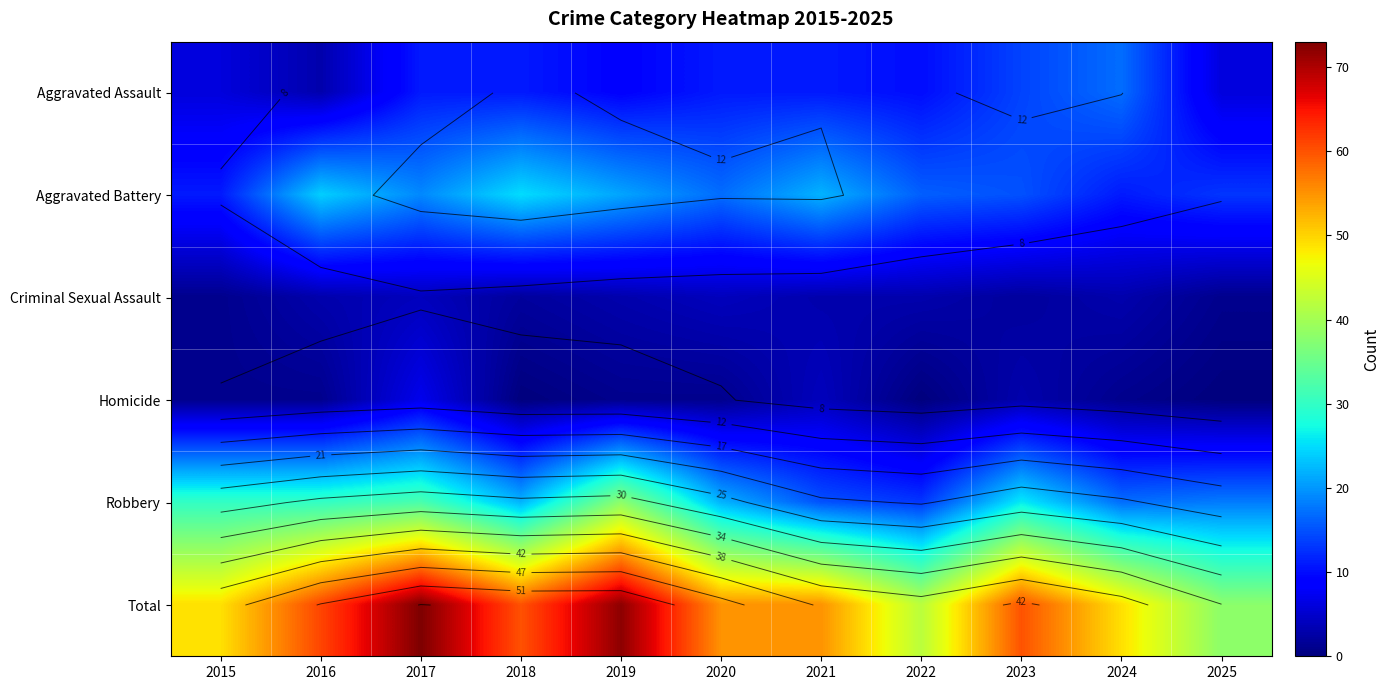

Rank the categories by Robbery value from highest to lowest.

2019, 2017, 2015, 2016, 2023, 2018, 2020, 2025, 2024, 2021, 2022